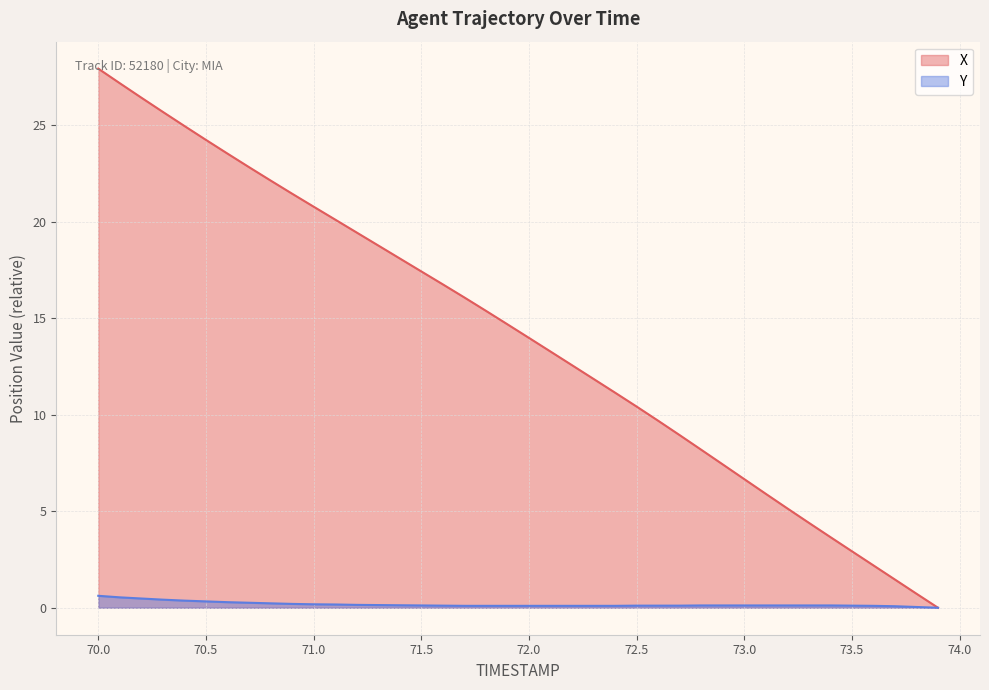

Does the chart have visible grid lines?

Yes